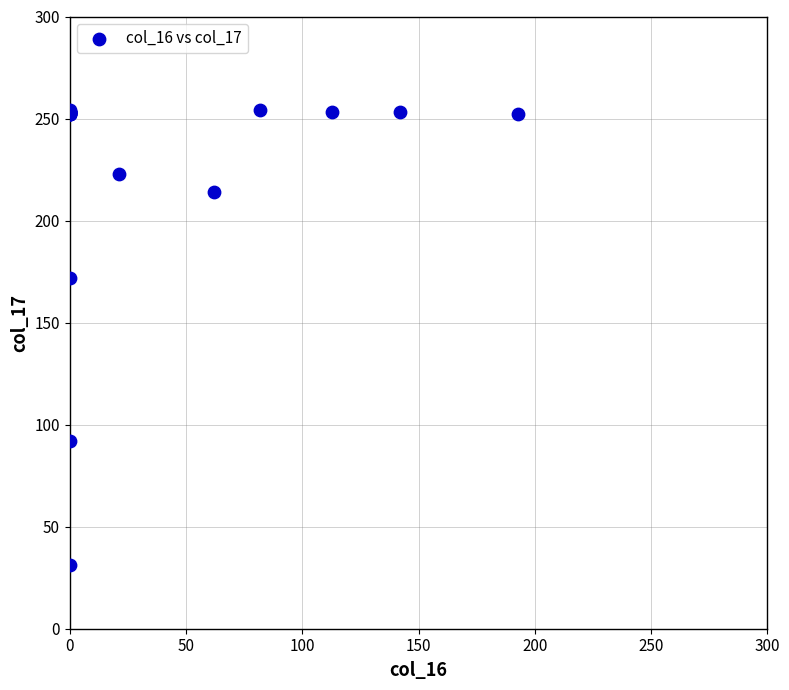

What Y value in the scatter plot is closest to 142?

172